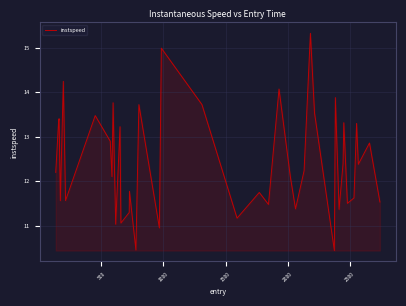

What is the smallest value displayed?

10.4